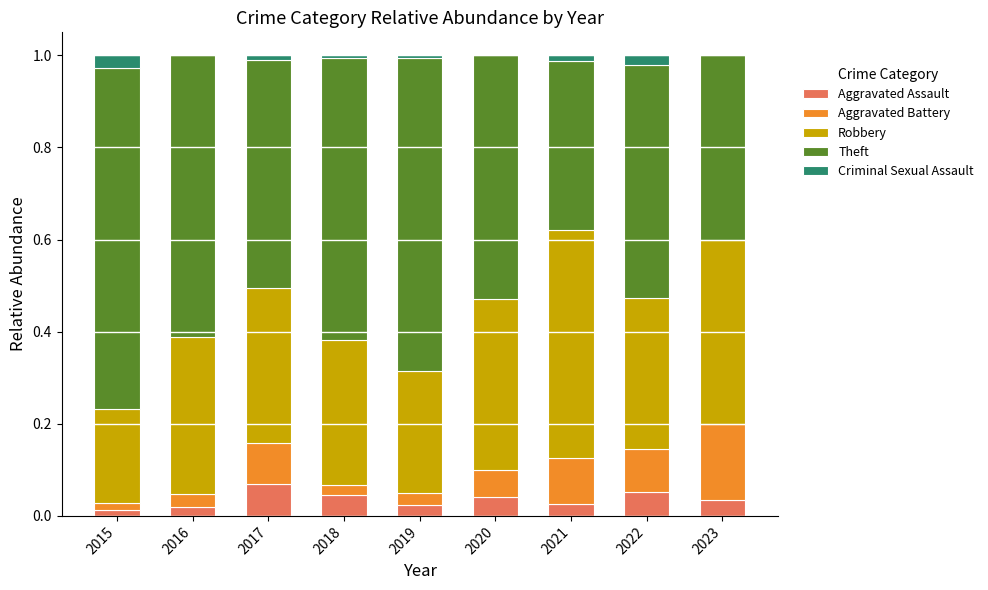

Between 2017 and 2018, which series saw the biggest shift?

Theft